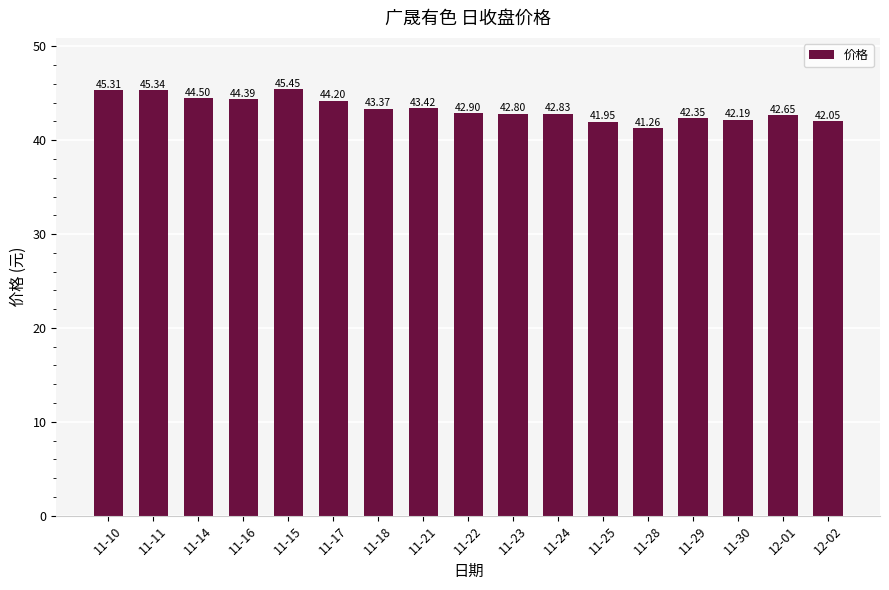

At which label does the data first exceed 42?

11-10